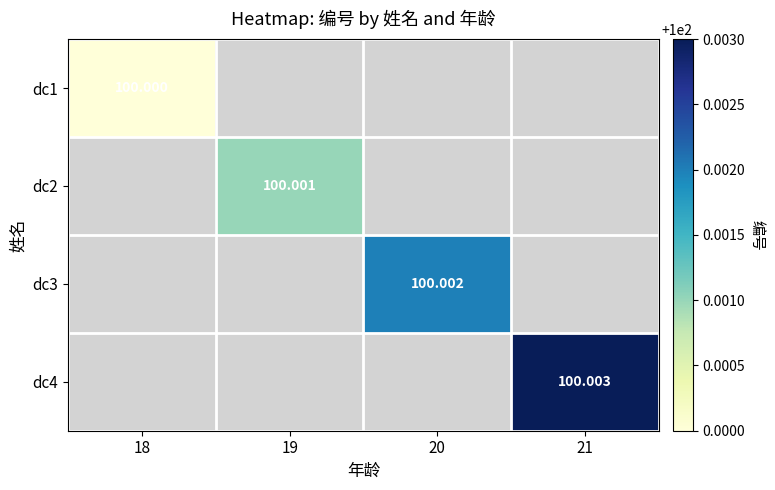

Rank the series by their average value, from lowest to highest.

dc1, dc2, dc3, dc4